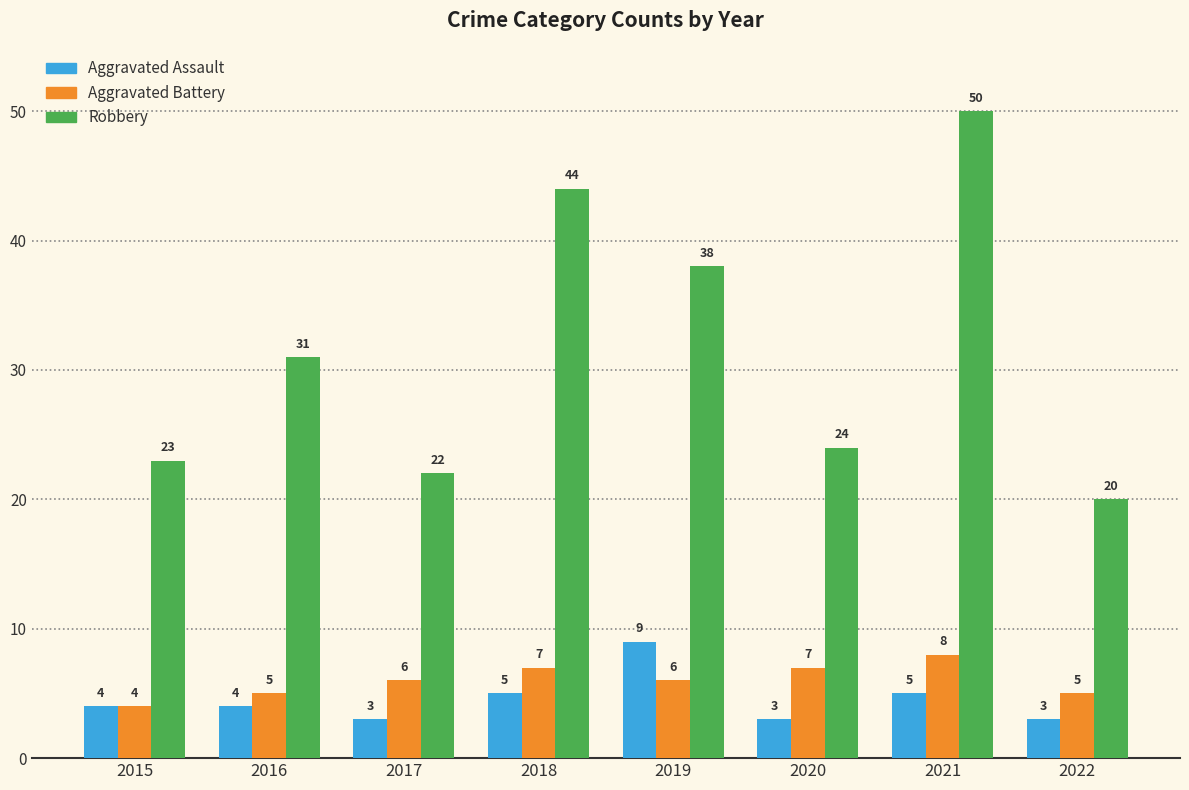

At how many categories does at least one series exceed 16?

8